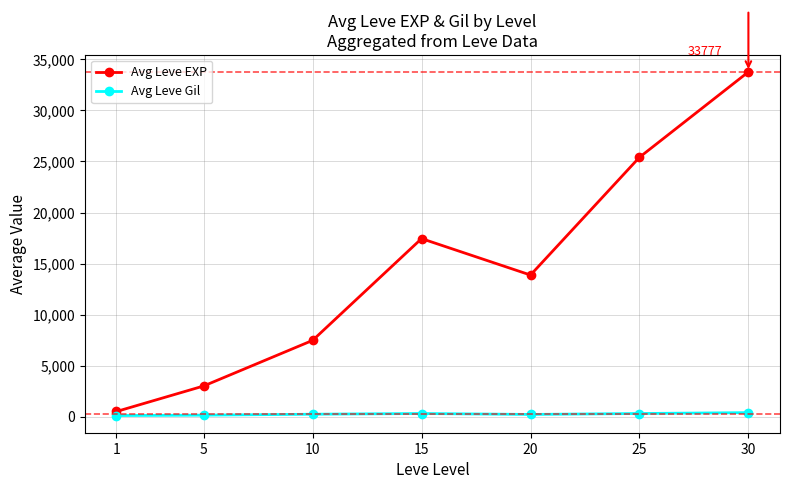

The value of Avg Leve EXP at 5 is 3008.3. True or false?

True